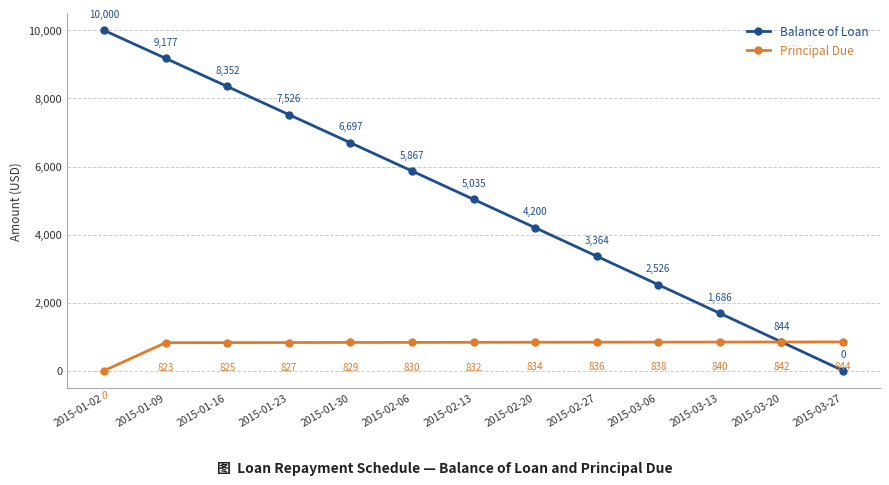

Is this an area chart (filled region under the line)?

No